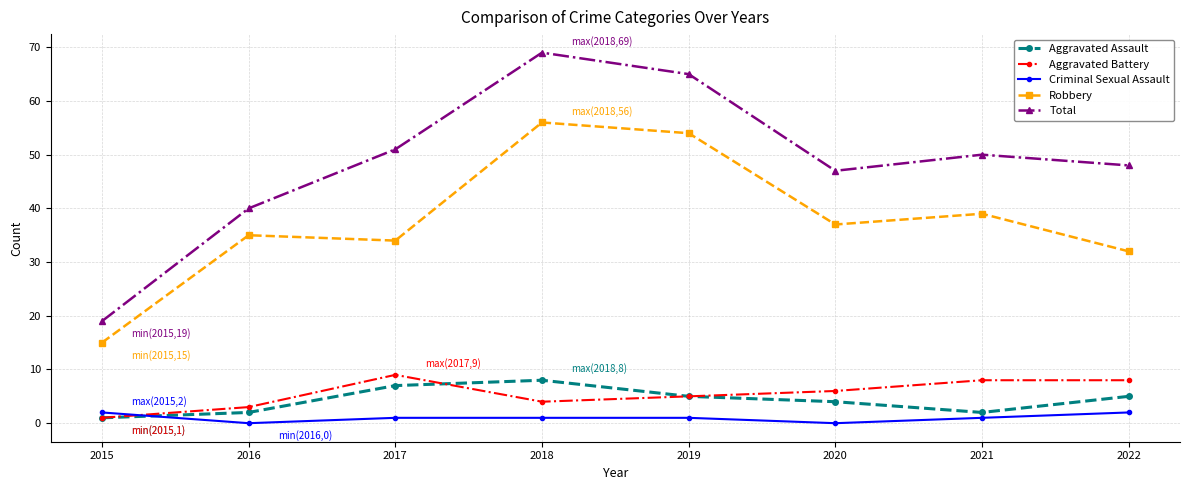

Reading left to right, what are all the values shown in this chart?

Aggravated Assault: 1	2	7	8	5	4	2	5
Aggravated Battery: 1	3	9	4	5	6	8	8
Criminal Sexual Assault: 2	0	1	1	1	0	1	2
Robbery: 15	35	34	56	54	37	39	32
Total: 19	40	51	69	65	47	50	48